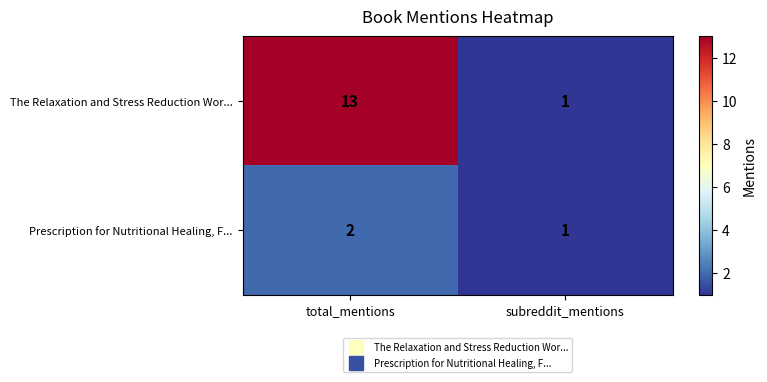

List the series in order of their overall mean, lowest first.

Prescription for Nutritional Healing, F..., The Relaxation and Stress Reduction Wor...